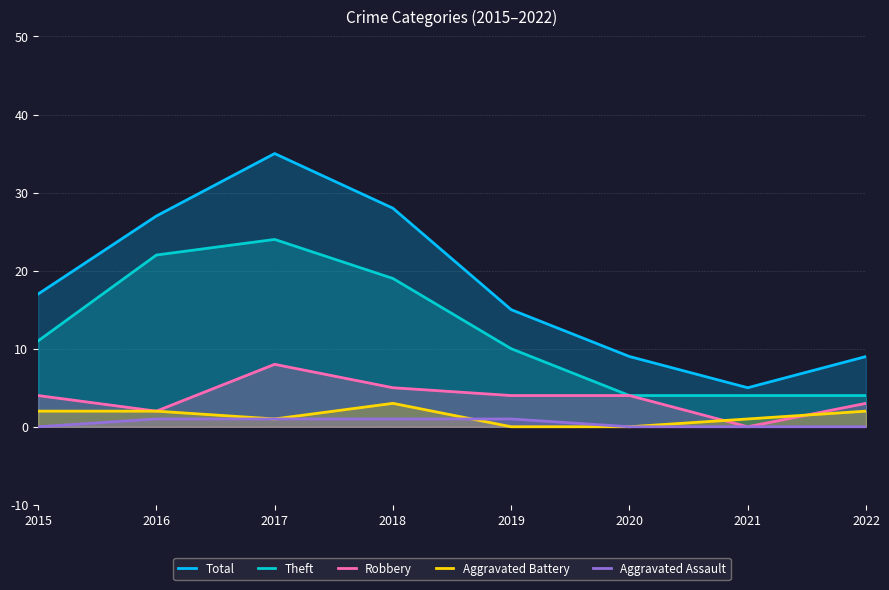

What is the sum of all Robbery values?

30